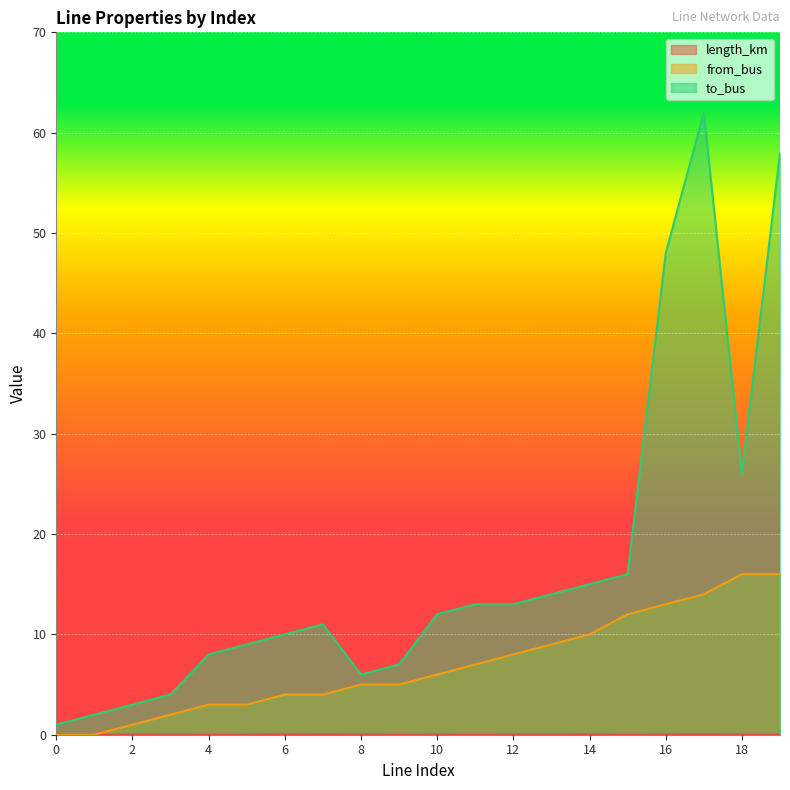

Which series has the largest total across all categories?

to_bus